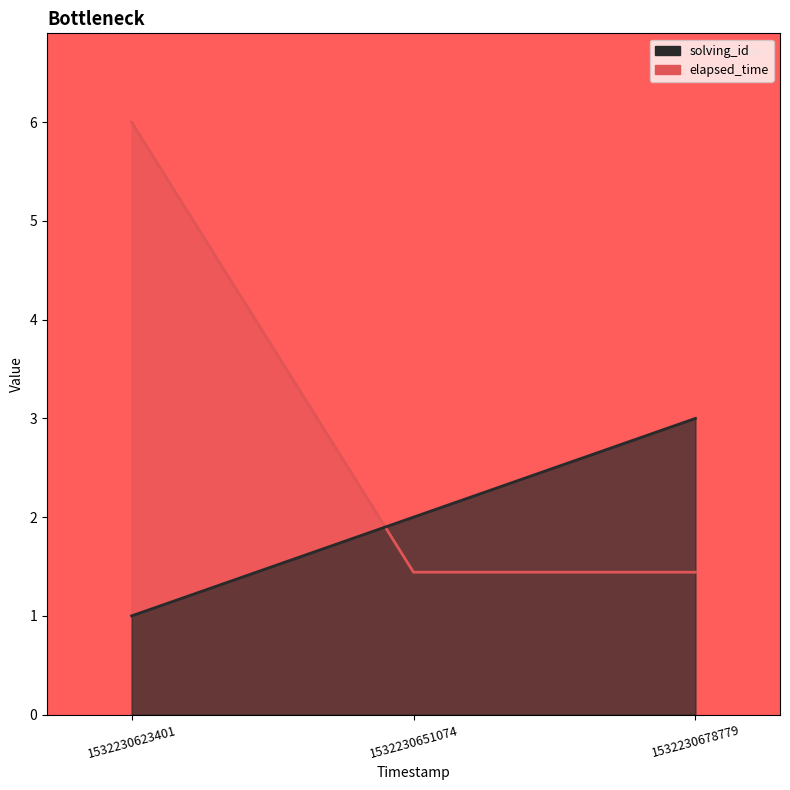

Reading left to right, transcribe all the data shown in this chart.

solving_id: 1.0	2.0	3.0
elapsed_time: 6.0	1.4	1.4